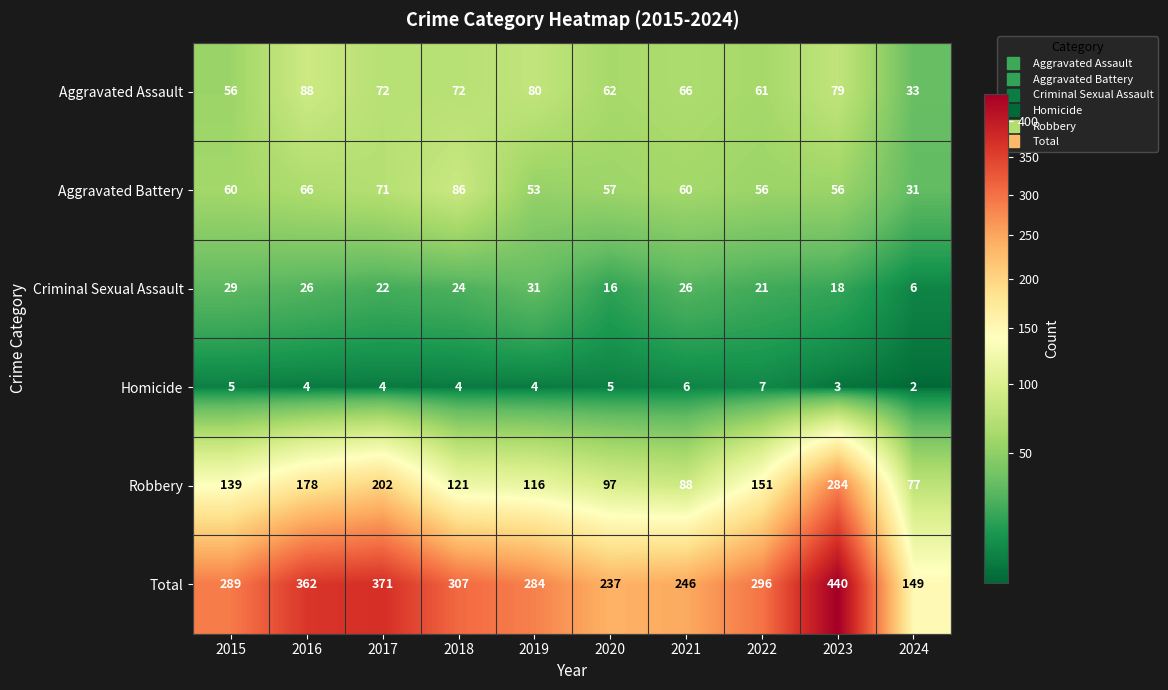

Rank the series at 2016 from lowest to highest value.

Homicide, Criminal Sexual Assault, Aggravated Battery, Aggravated Assault, Robbery, Total